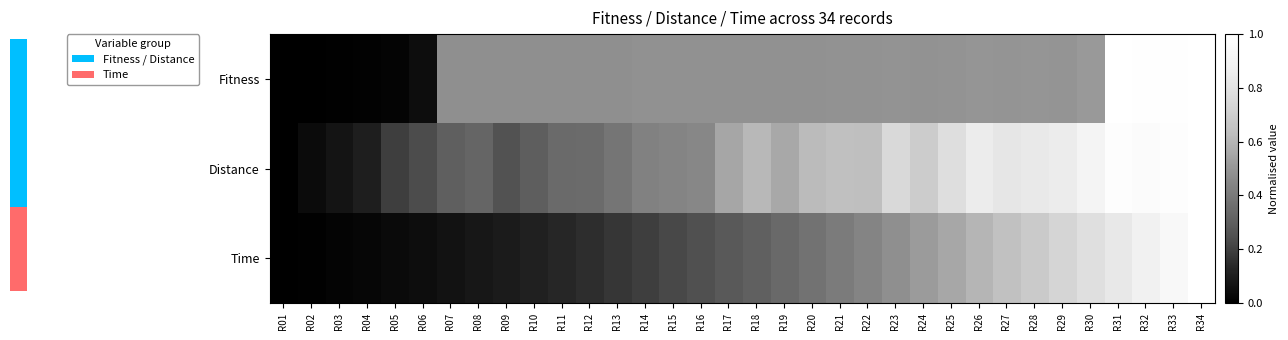

Which label corresponds to the largest value in the chart?

R34